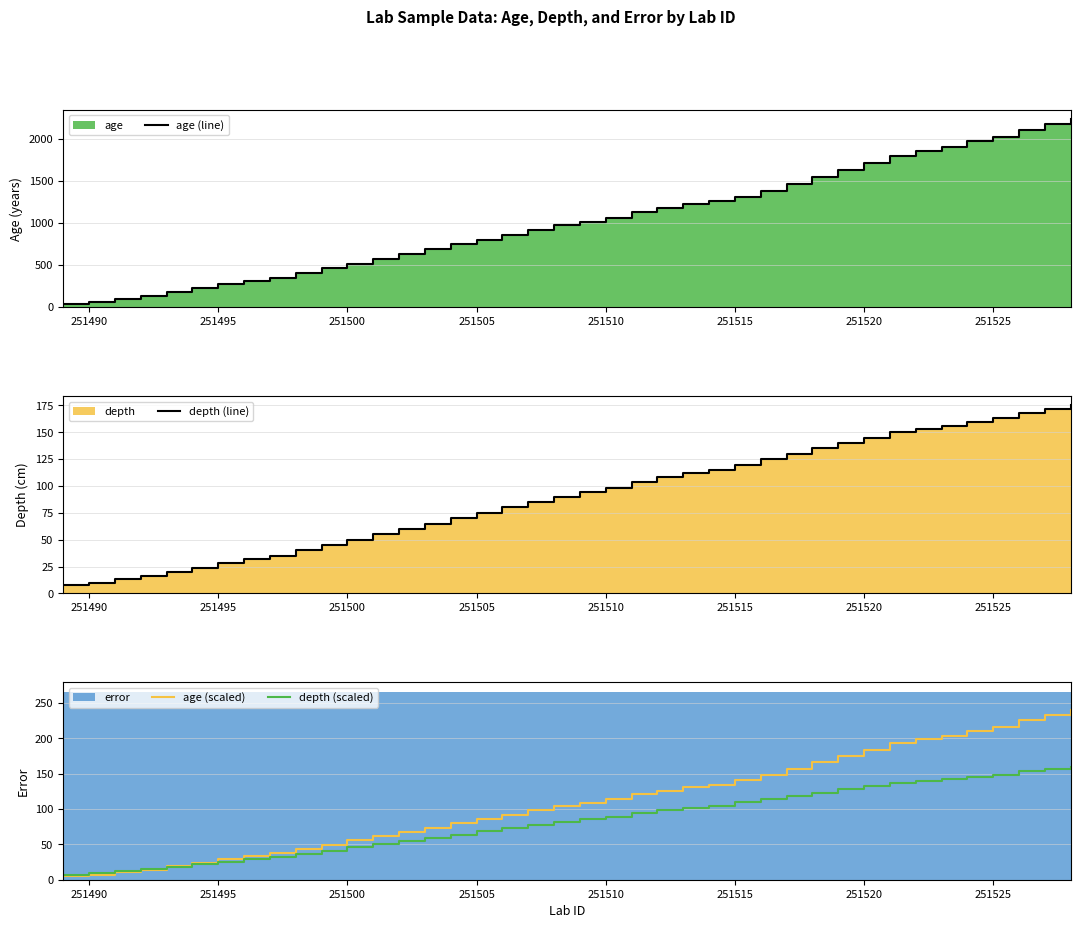

The value of depth (scaled) at 251525 is 251.3. True or false?

False